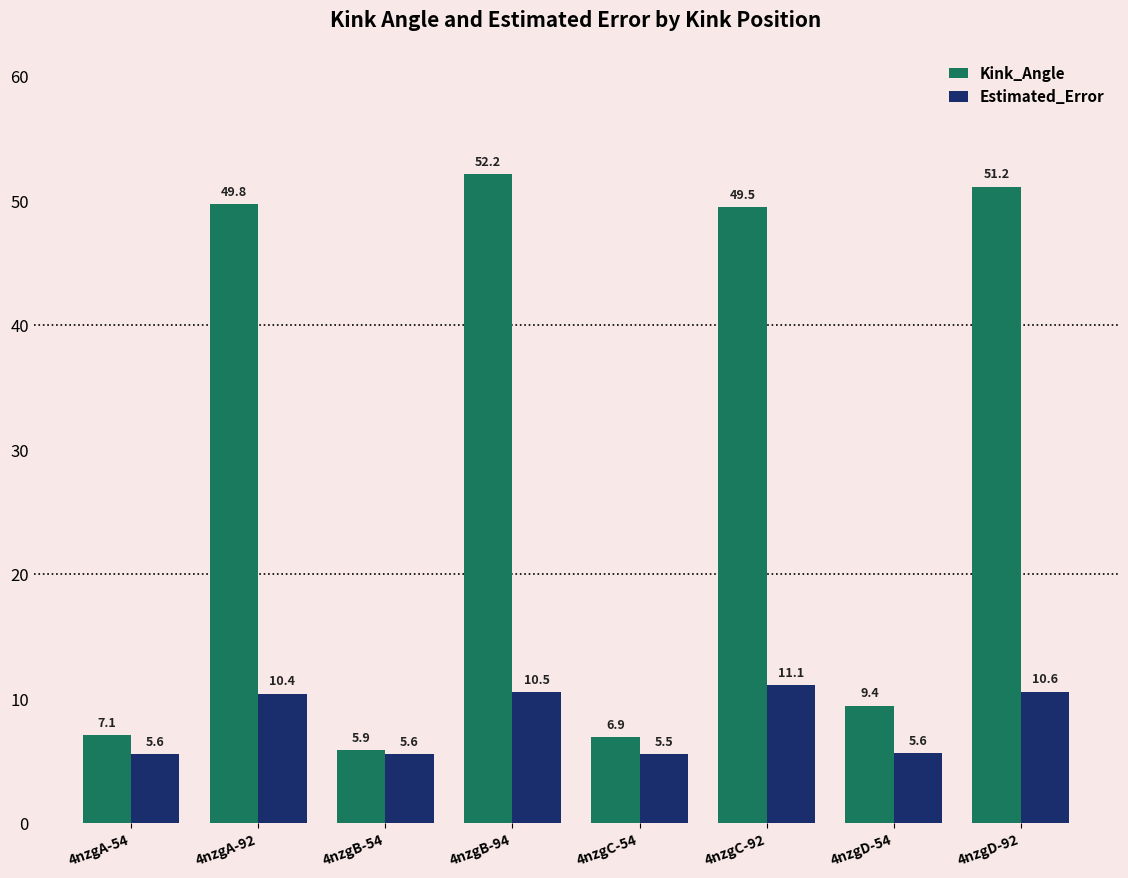

Reading right to left, transcribe all the data shown in this chart.

Kink_Angle: 4nzgD-92=51.2	4nzgD-54=9.4	4nzgC-92=49.5	4nzgC-54=6.9	4nzgB-94=52.2	4nzgB-54=5.9	4nzgA-92=49.8	4nzgA-54=7.1
Estimated_Error: 4nzgD-92=10.6	4nzgD-54=5.6	4nzgC-92=11.1	4nzgC-54=5.5	4nzgB-94=10.5	4nzgB-54=5.6	4nzgA-92=10.4	4nzgA-54=5.6